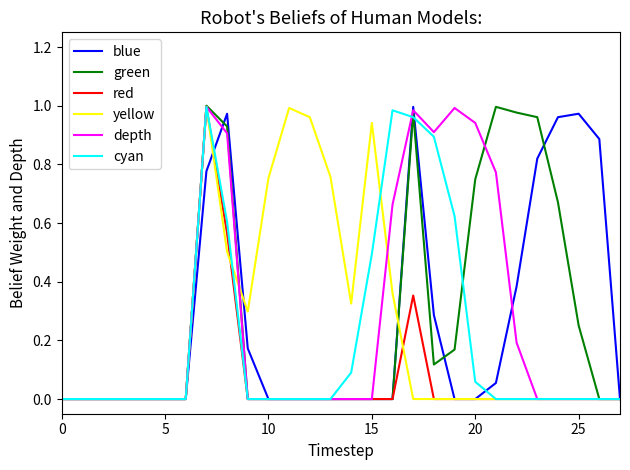

Is it true that blue equals -0.4 at 0?

False